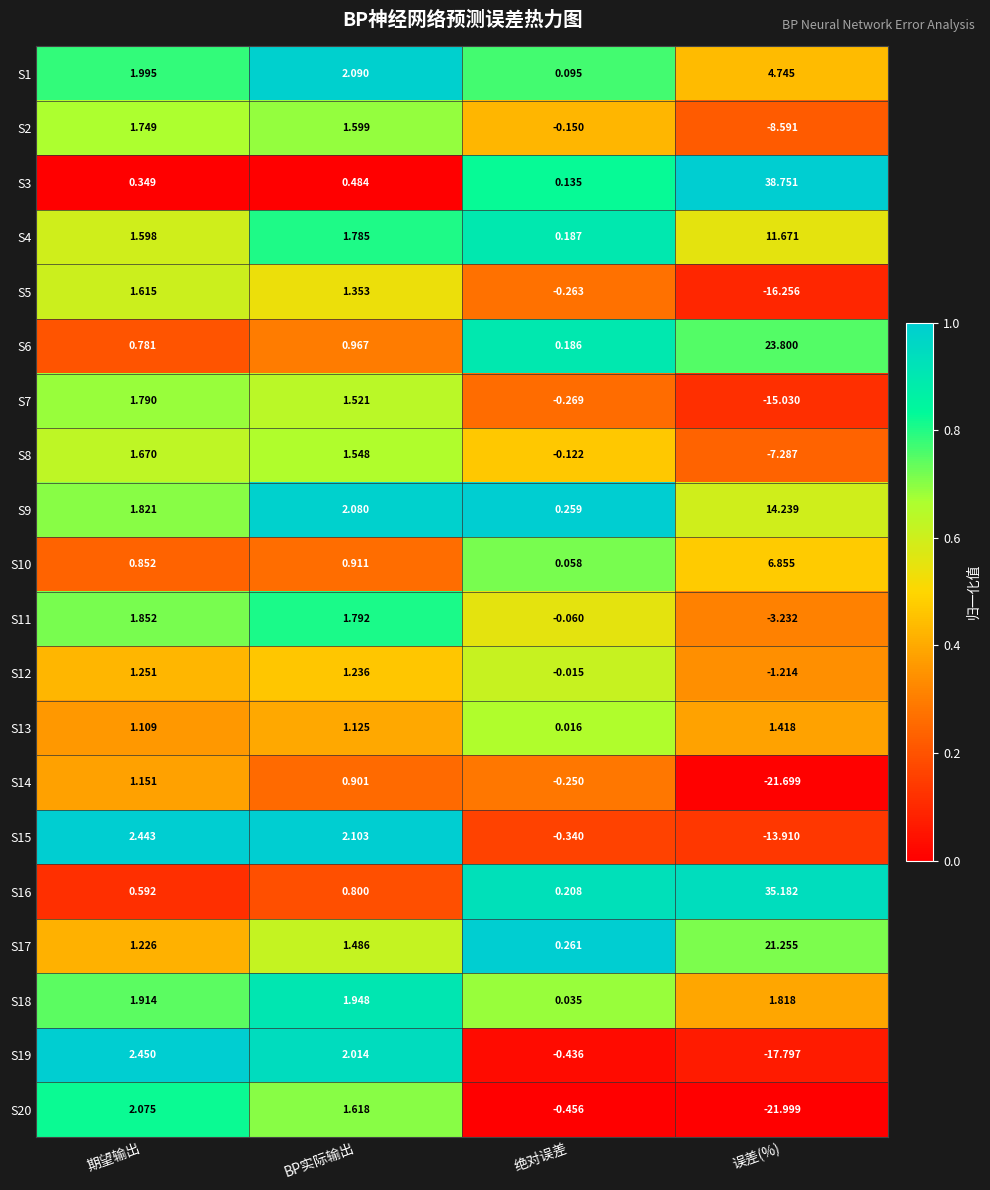

Where is S3 nearest to the value 19?

BP实际输出